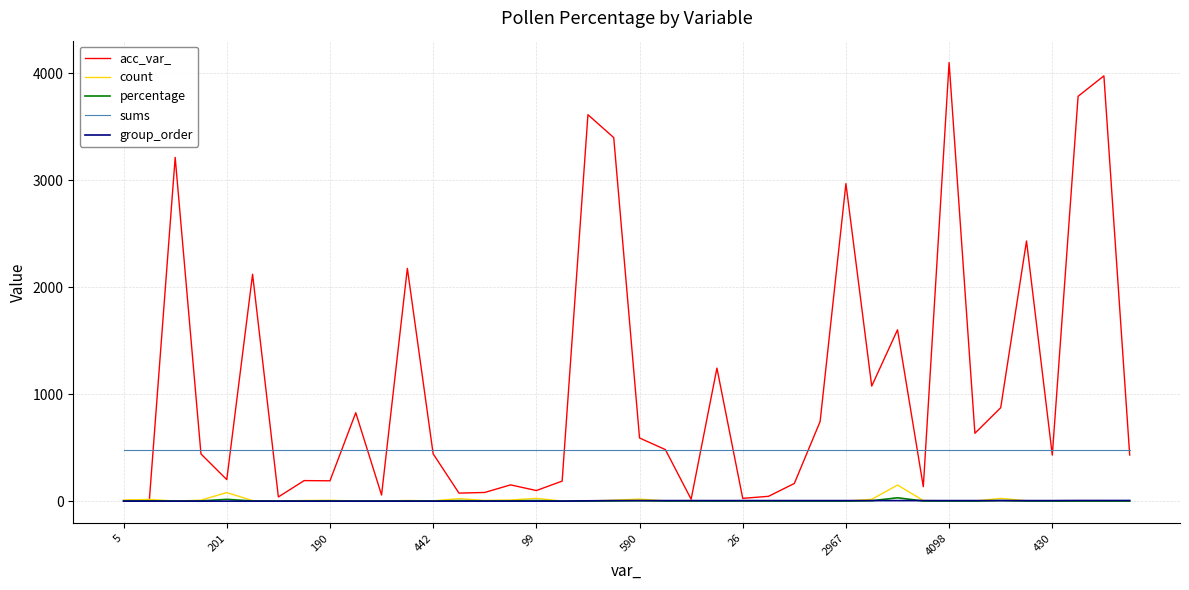

What is the greatest value displayed?

4098.0